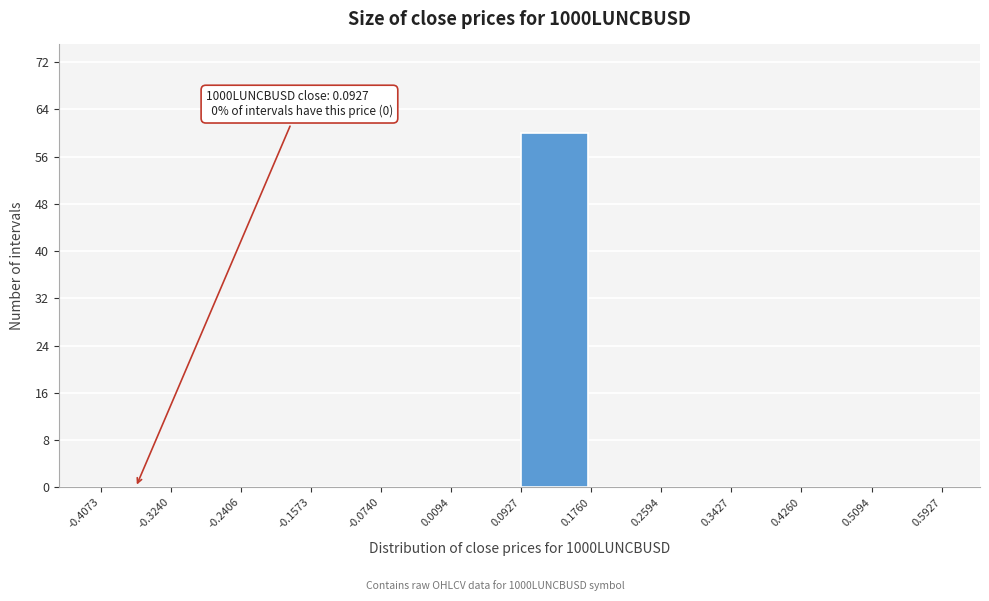

Which range on the x-axis has the tallest bar?

0.0927 to 0.1760